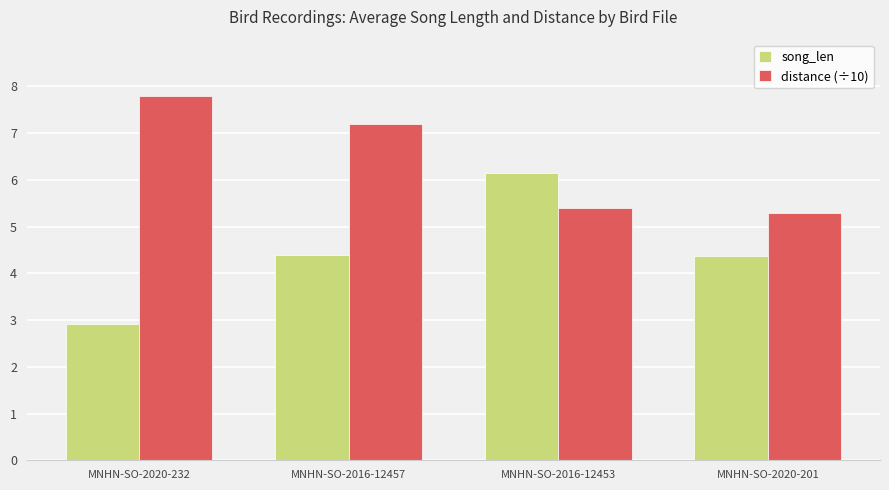

At which label does song_len first exceed 4?

MNHN-SO-2016-12457